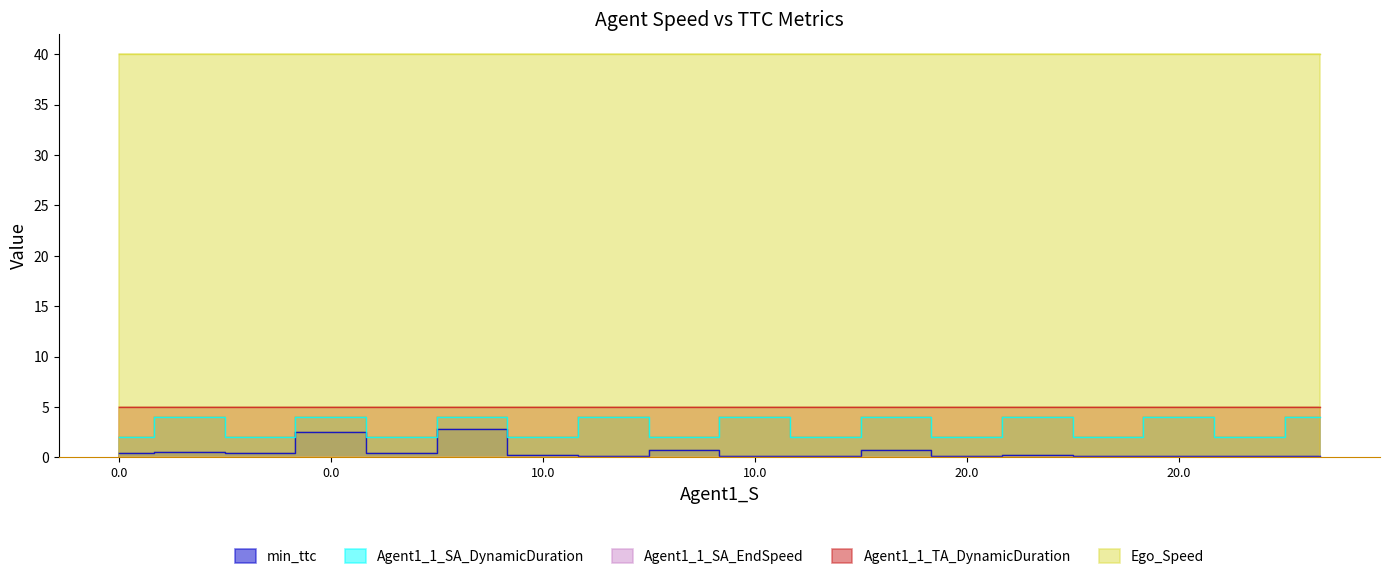

Rank the series at 0.0 from highest to lowest value.

Ego_Speed, Agent1_1_TA_DynamicDuration, Agent1_1_SA_DynamicDuration, min_ttc, Agent1_1_SA_EndSpeed